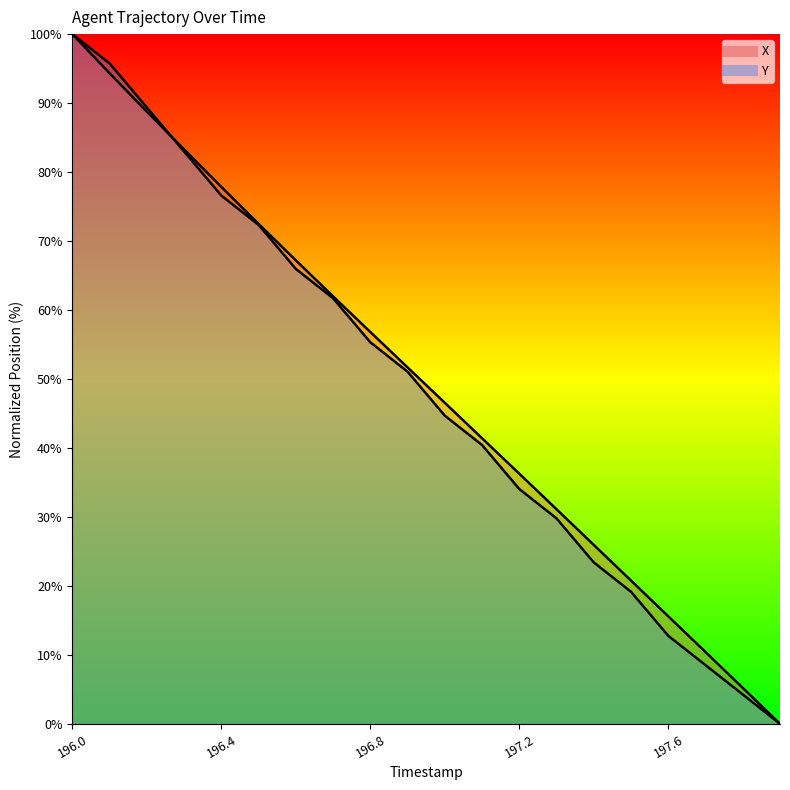

True or false: Y has more than 2 points higher than both neighbors.

False